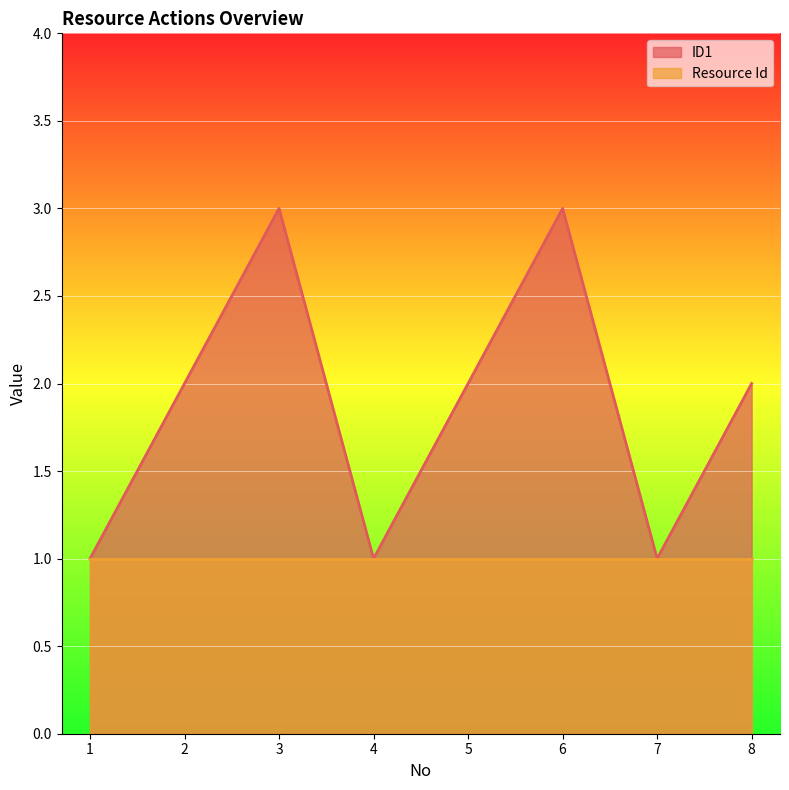

The chart shows a value of 2 at 3. True or false?

False